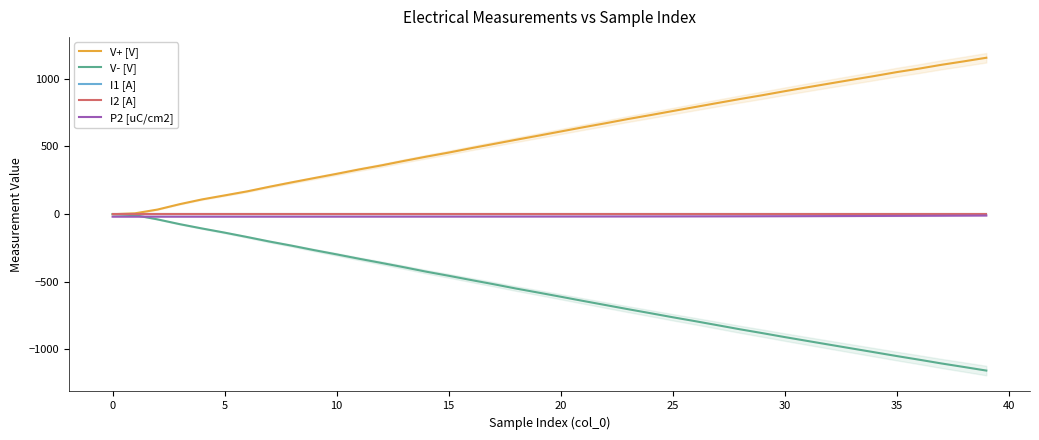

How many times do V+ [V] and V- [V] cross each other?

1